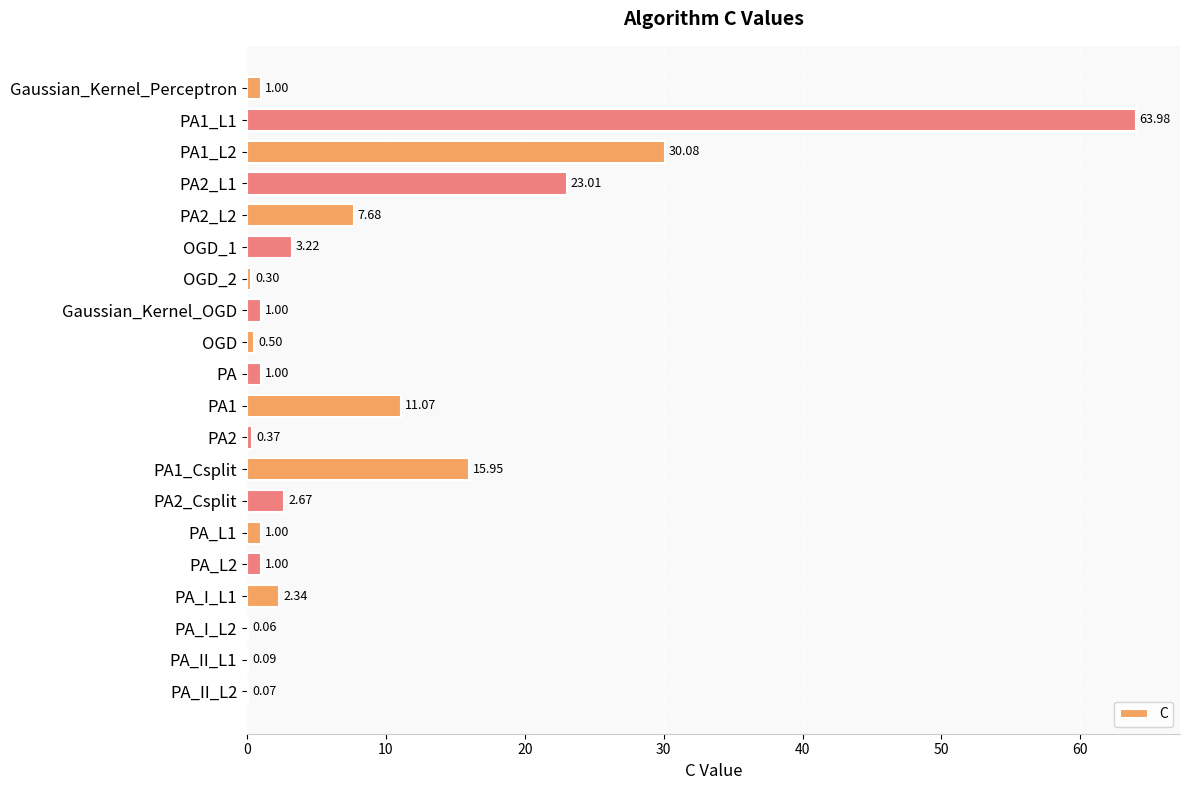

What is the sum of the values at PA2_L1 and PA_I_L1?

25.4